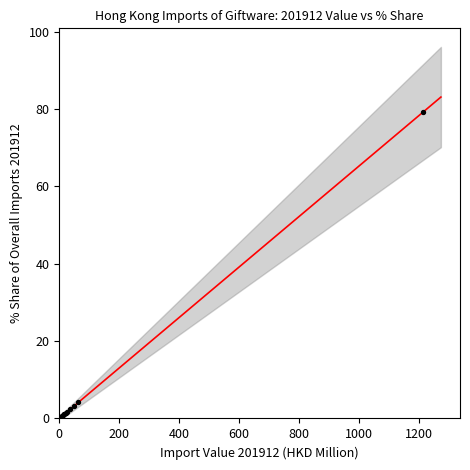

What Y value in the scatter plot is closest to 39?

4.1